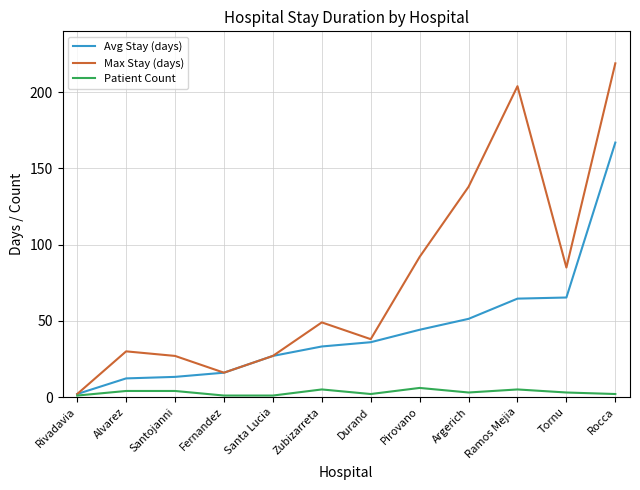

Which series has the largest total across all categories?

Max Stay (days)